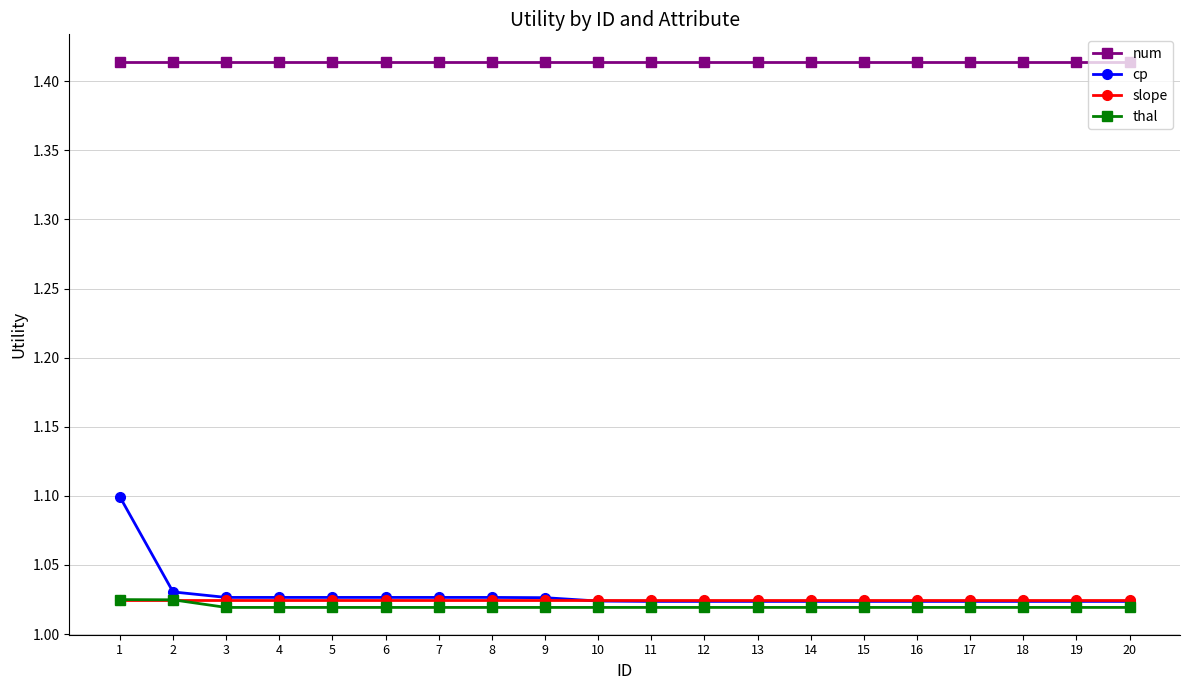

Count the cp values in the range 1 to 2.

20